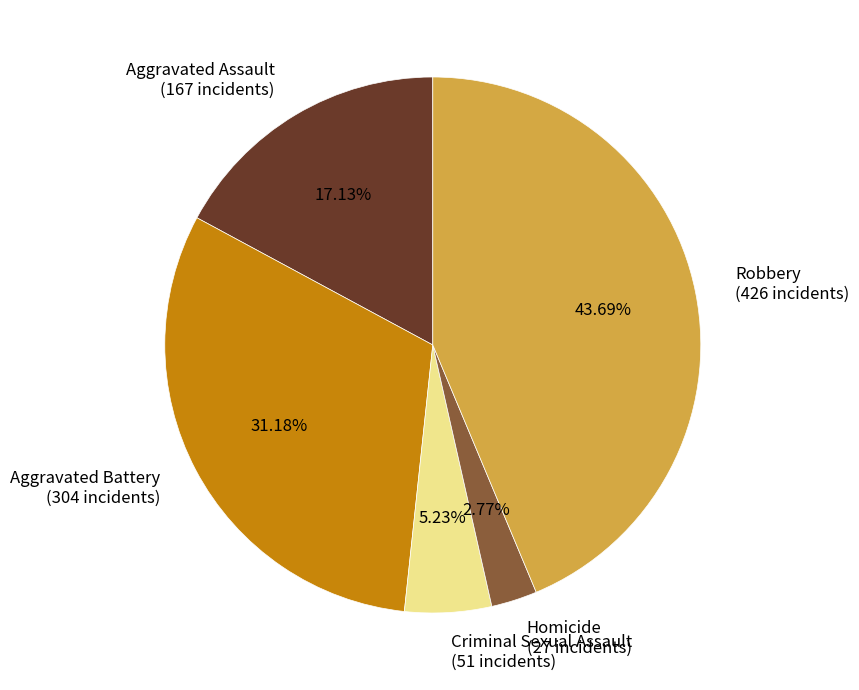

What portion of the pie excludes Aggravated Assault?

82.9%